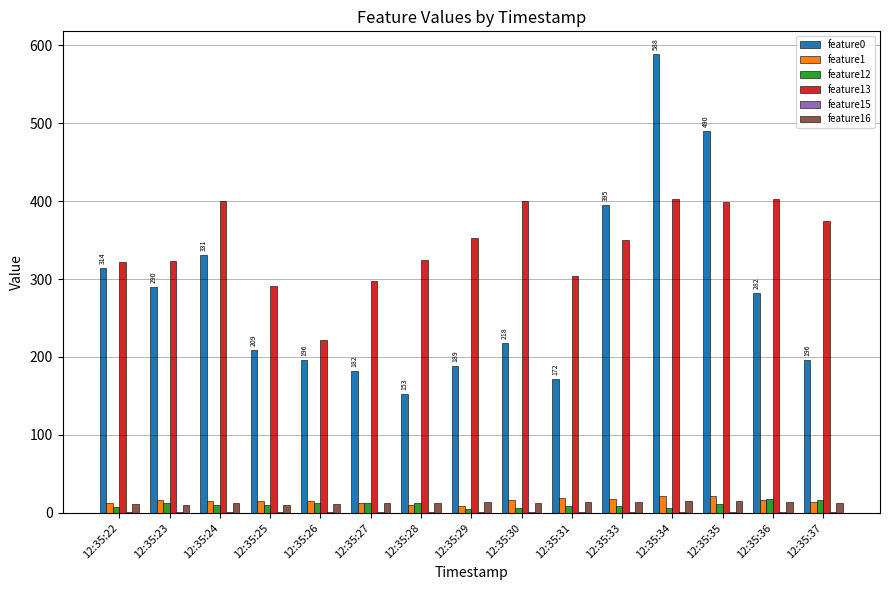

What is the sum of all feature16 values?

194.5